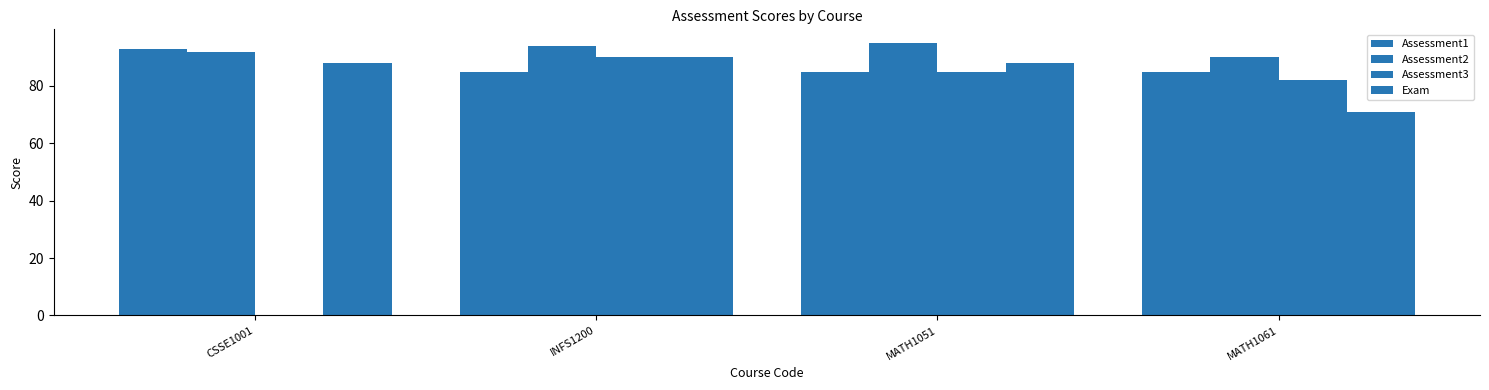

How many categories are shown in the chart?

4